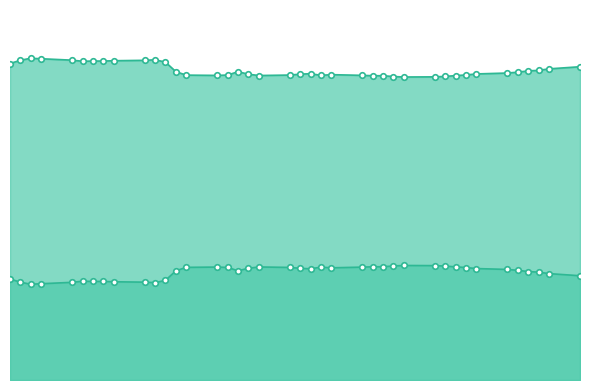

Between 2011-09-08 and 2011-09-16, which series saw the biggest shift?

HURST